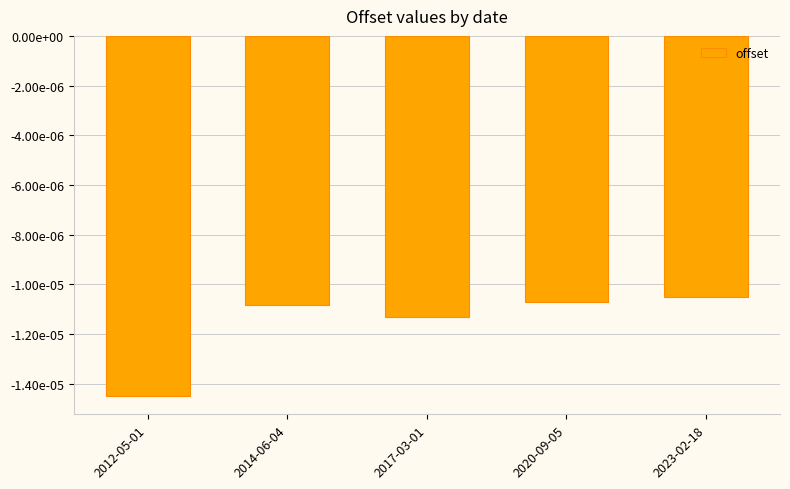

Are the bars horizontal?

No